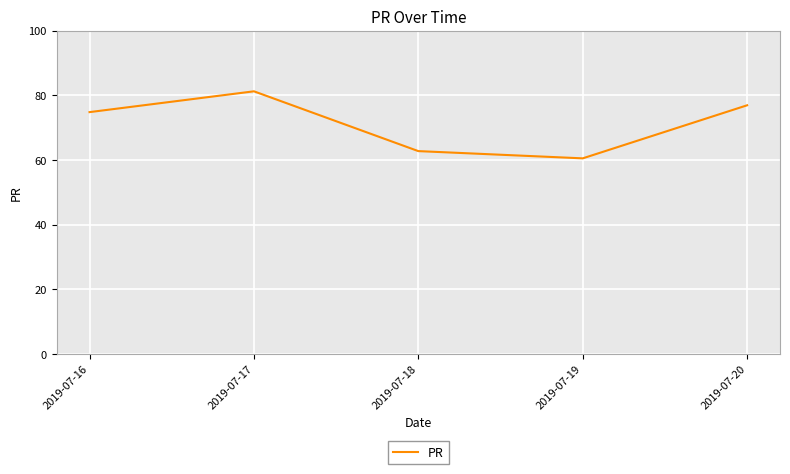

What is the difference between the values at 2019-07-18 and 2019-07-17?

18.5